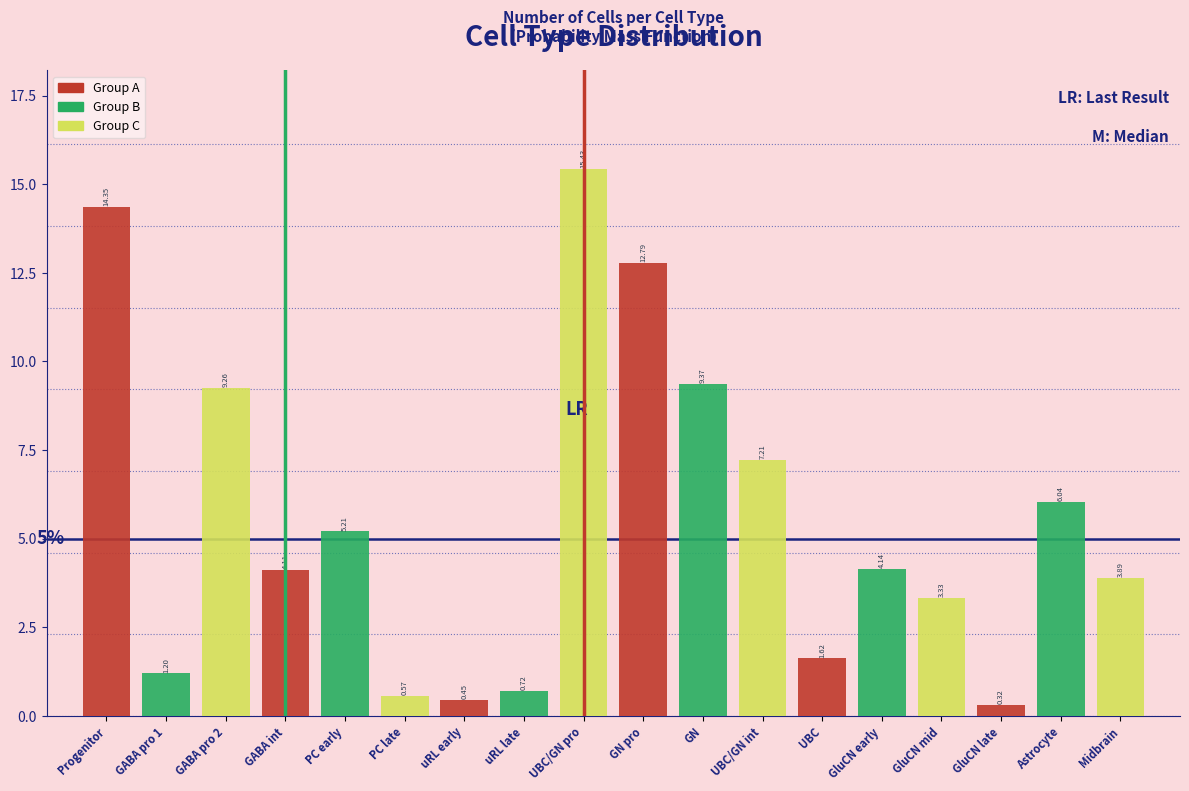

At which category is the sum across all series the highest?

GN